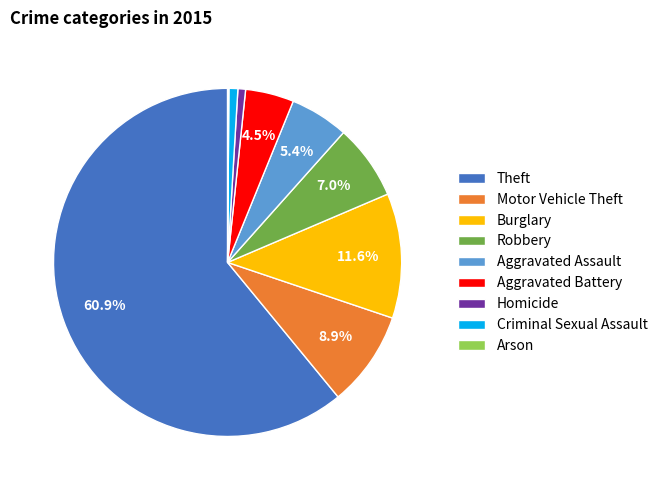

To the nearest percent, what is the combined percentage of Criminal Sexual Assault and Theft?

62%